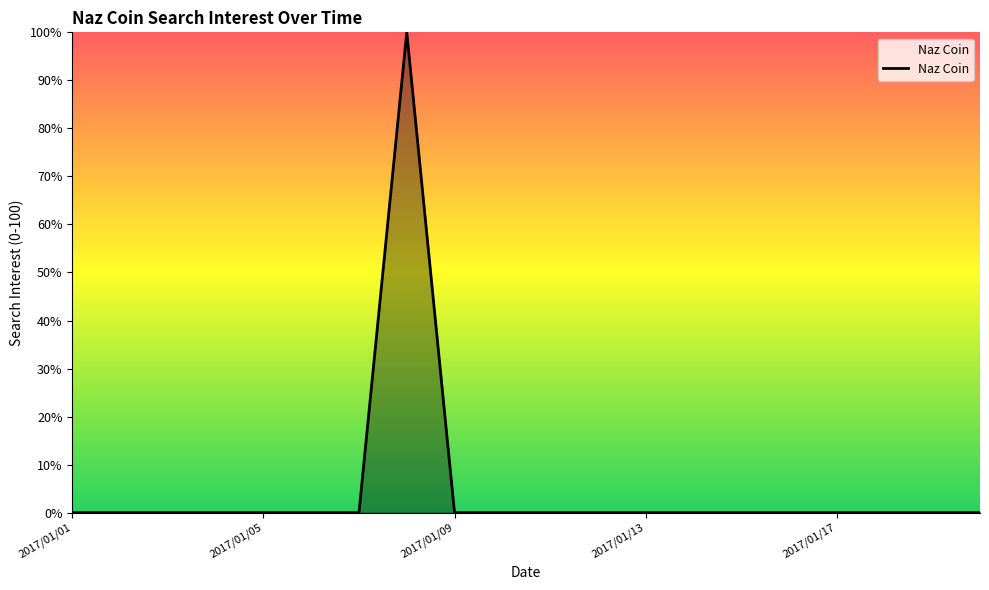

Reading right to left, what are all the values shown in this chart?

0	0	0	0	0	0	0	0	0	0	0	0	100	0	0	0	0	0	0	0